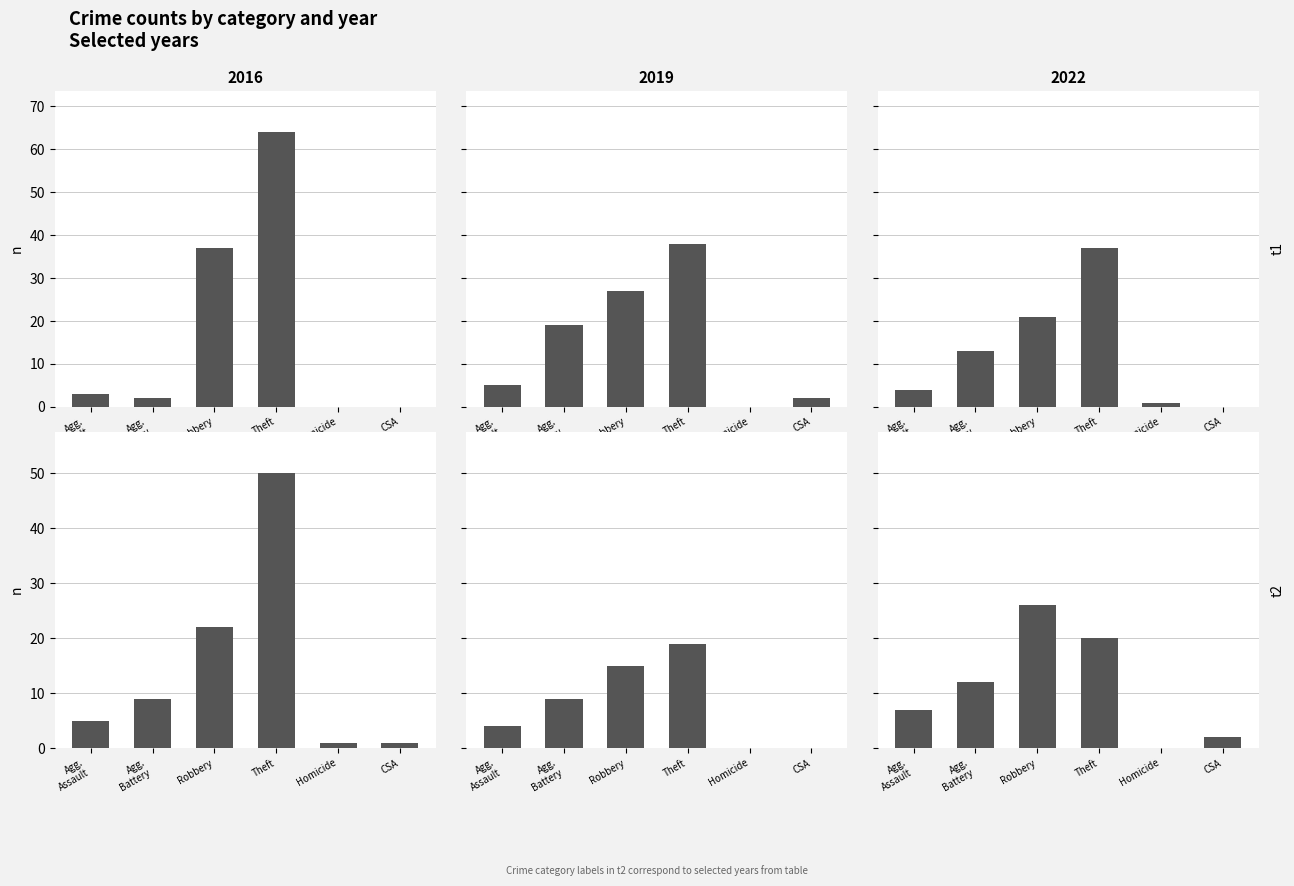

The 2016 series shows 37 at Robbery. True or false?

True